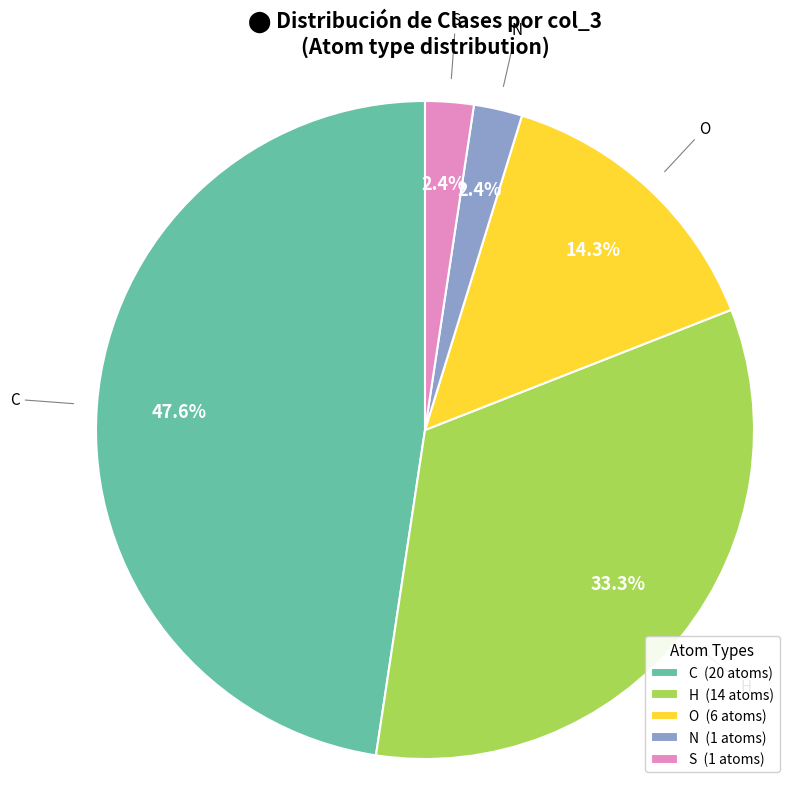

What percentage is the S slice, to the nearest percent?

2%